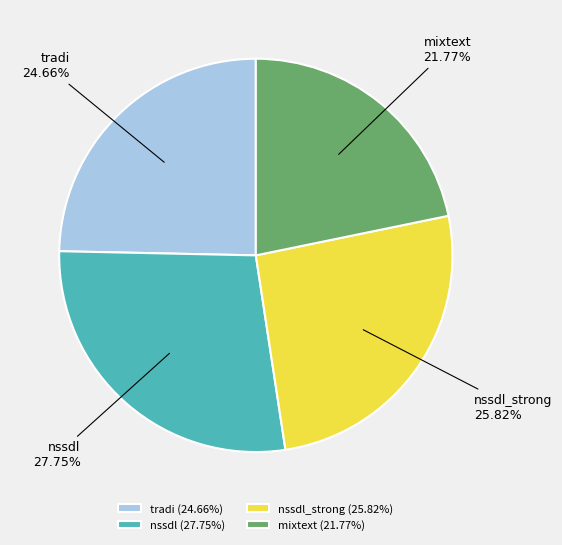

Is there any slice that represents more than half of the pie?

No